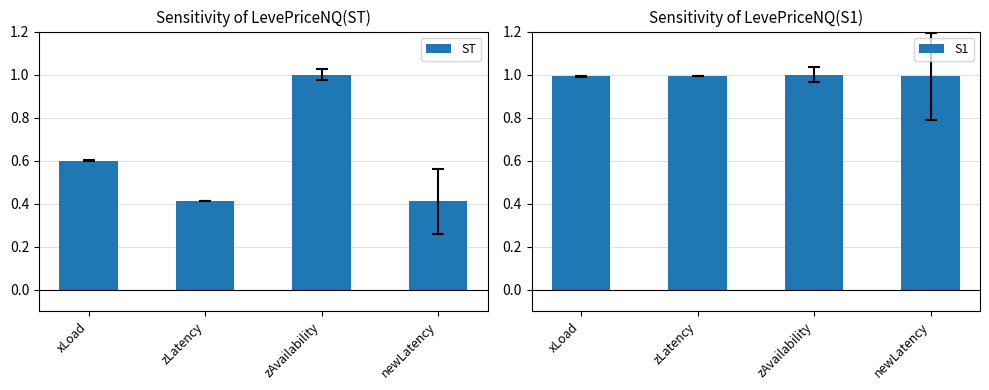

Reading right to left, list all the values displayed in this chart.

ST: 0.4	1.0	0.4	0.6
S1: 1.0	1.0	1.0	1.0